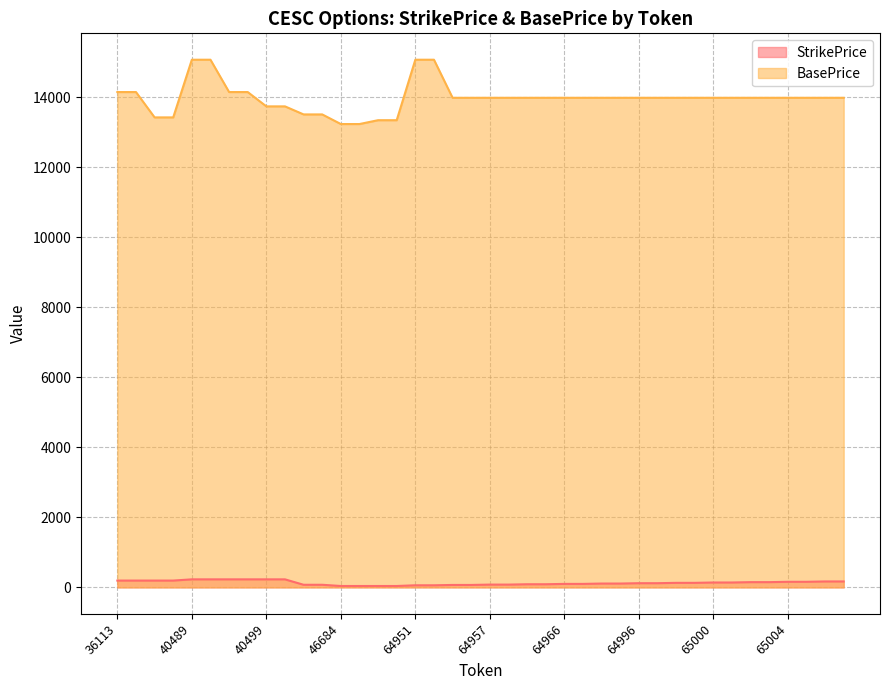

Reading left to right, extract all data points from this chart.

StrikePrice: 36113=195	36114=195	36115=195	36118=195	40489=230	40496=230	40497=230	40498=230	40499=230	40500=230	41586=75	41588=75	46684=40	46685=40	46686=40	46697=40	64951=60	64953=60	64955=70	64956=70	64957=80	64958=80	64960=90	64961=90	64966=100	64967=100	64980=110	64983=110	64996=120	64997=120	64998=130	64999=130	65000=140	65001=140	65002=150	65003=150	65004=160	65005=160	65006=170	65007=170
BasePrice: 36113=14154	36114=14154	36115=13430	36118=13430	40489=15078	40496=15078	40497=14154	40498=14154	40499=13745	40500=13745	41586=13515	41588=13515	46684=13240	46685=13240	46686=13350	46697=13350	64951=15078	64953=15078	64955=13990	64956=13990	64957=13990	64958=13990	64960=13990	64961=13990	64966=13990	64967=13990	64980=13990	64983=13990	64996=13990	64997=13990	64998=13990	64999=13990	65000=13990	65001=13990	65002=13990	65003=13990	65004=13990	65005=13990	65006=13990	65007=13990